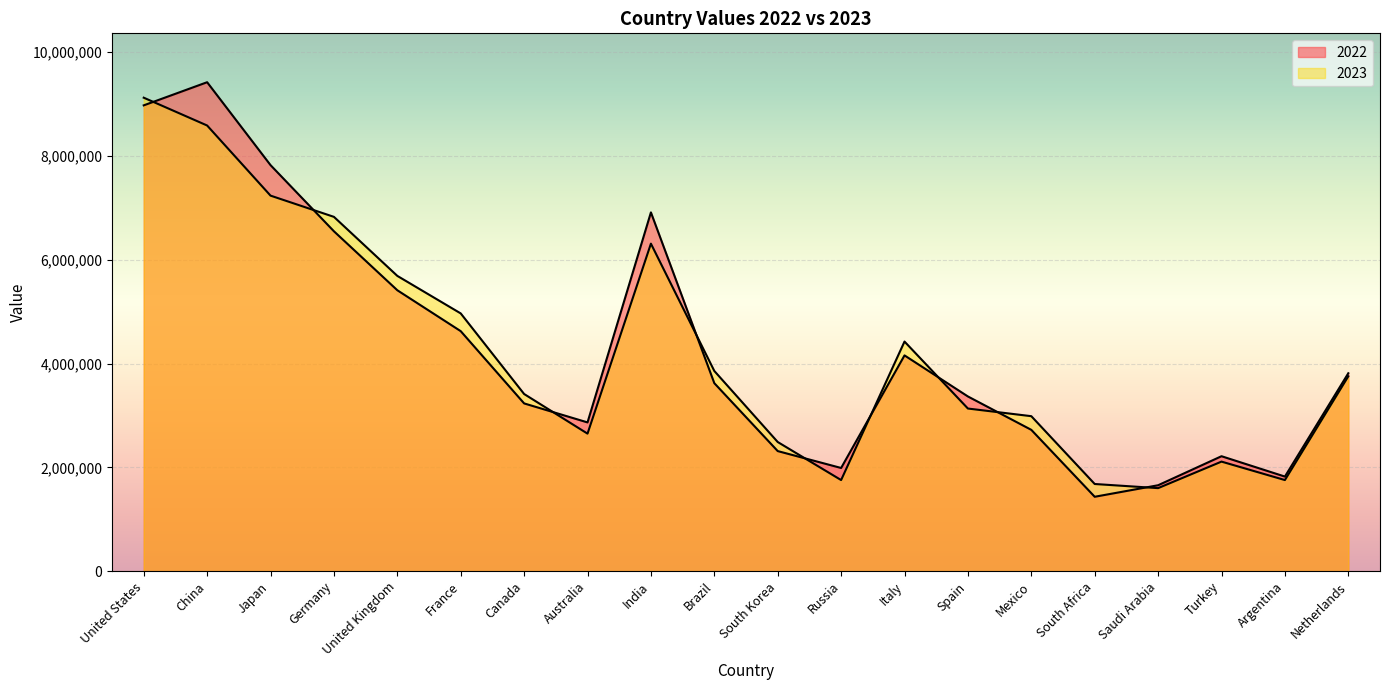

What is the label of the 18th point from the right?

Japan